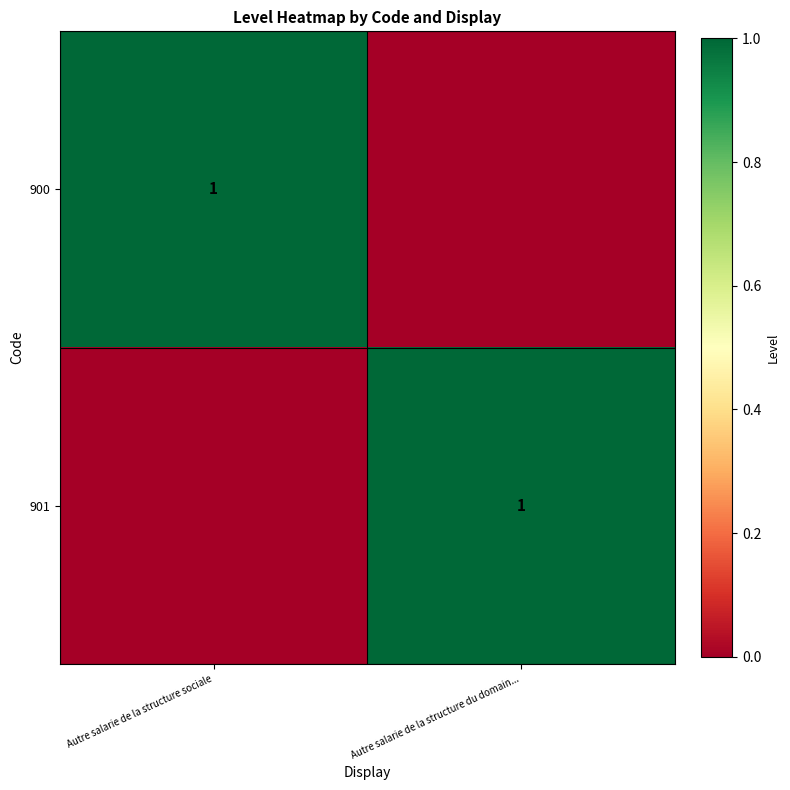

The 900 series shows 0 at Autre salarie de la structure sociale. True or false?

False